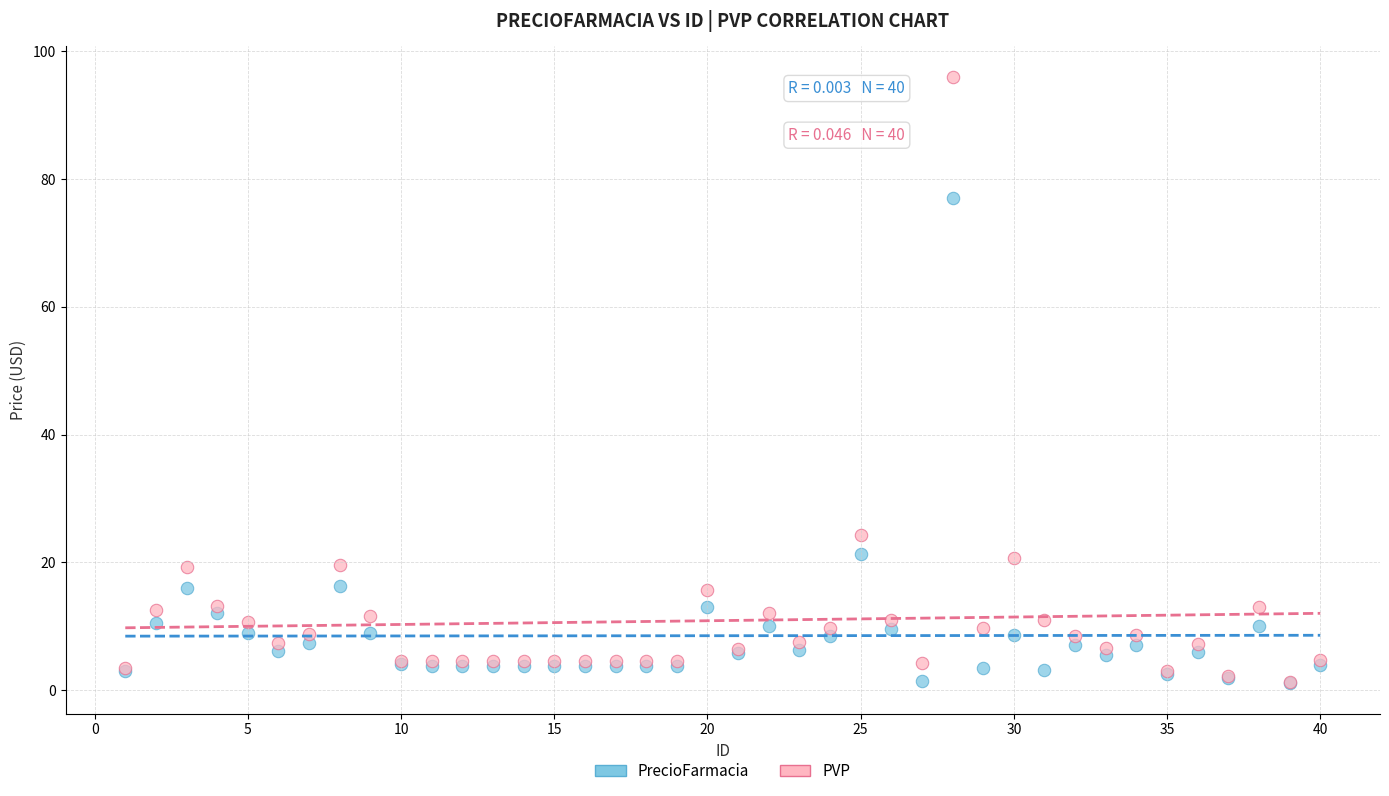

In the PrecioFarmacia series, what Y value is closest to 39?

21.3